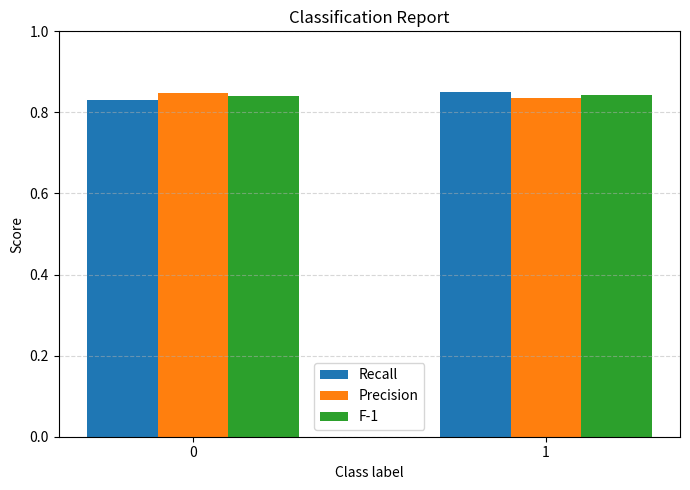

How many groups of bars are there?

2